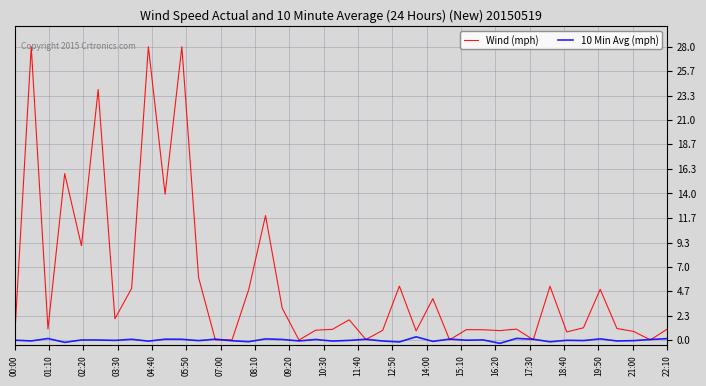

Which series has the largest range (max minus min)?

Wind (mph)